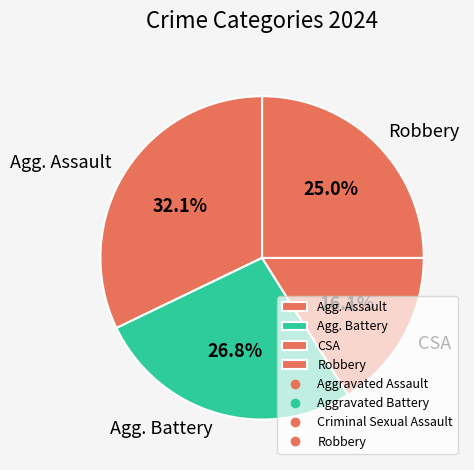

Does Agg. Assault represent more than half of the total?

No